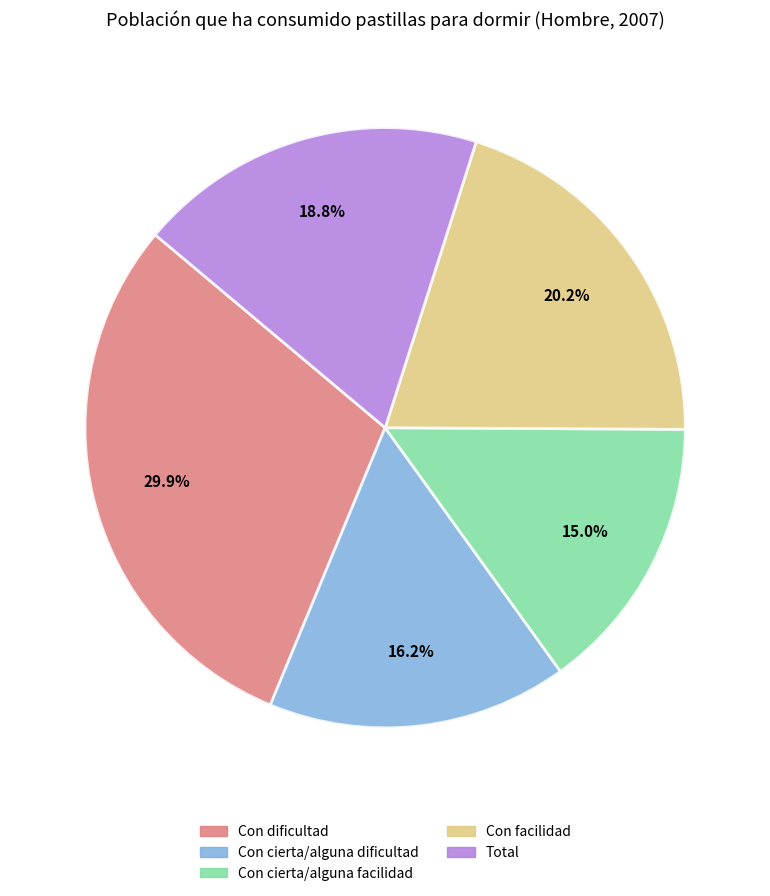

Rank the categories by value from highest to lowest.

Con dificultad, Con facilidad, Total, Con cierta/alguna dificultad, Con cierta/alguna facilidad